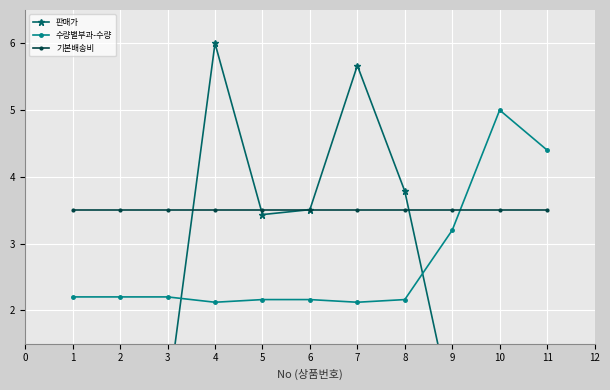

At how many categories does at least one series exceed 3?

11